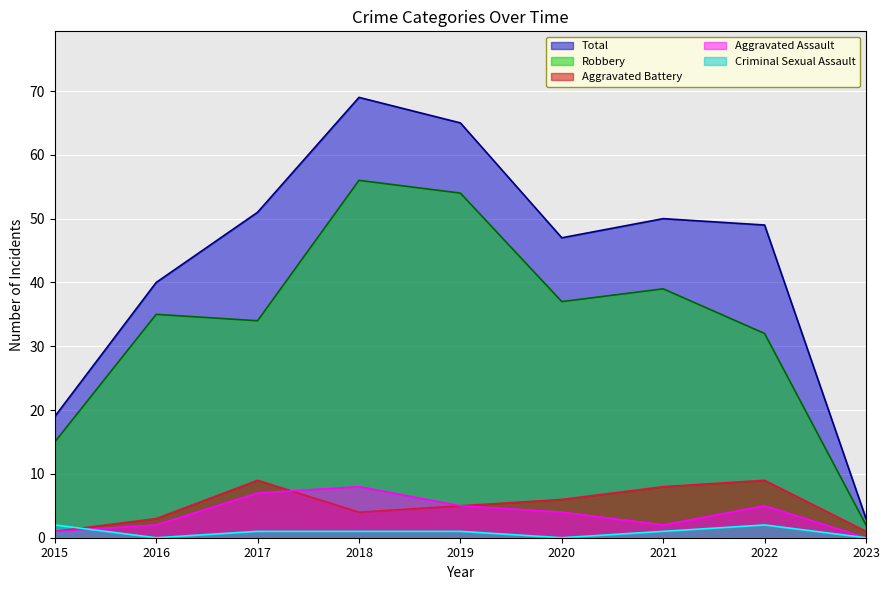

True or false: Total and Aggravated Assault cross at least once.

False